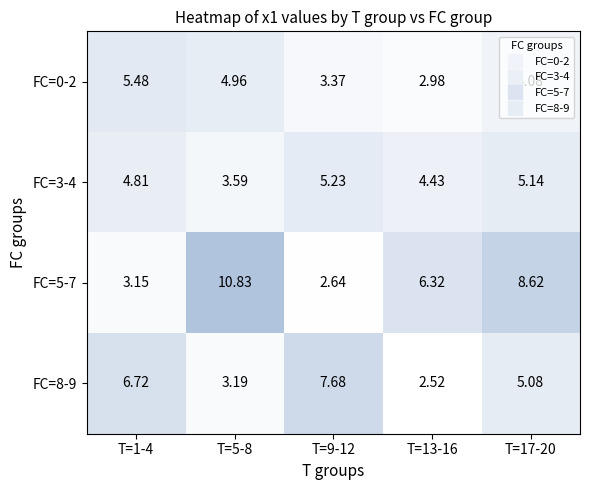

Which label corresponds to the largest value in the chart?

T=5-8